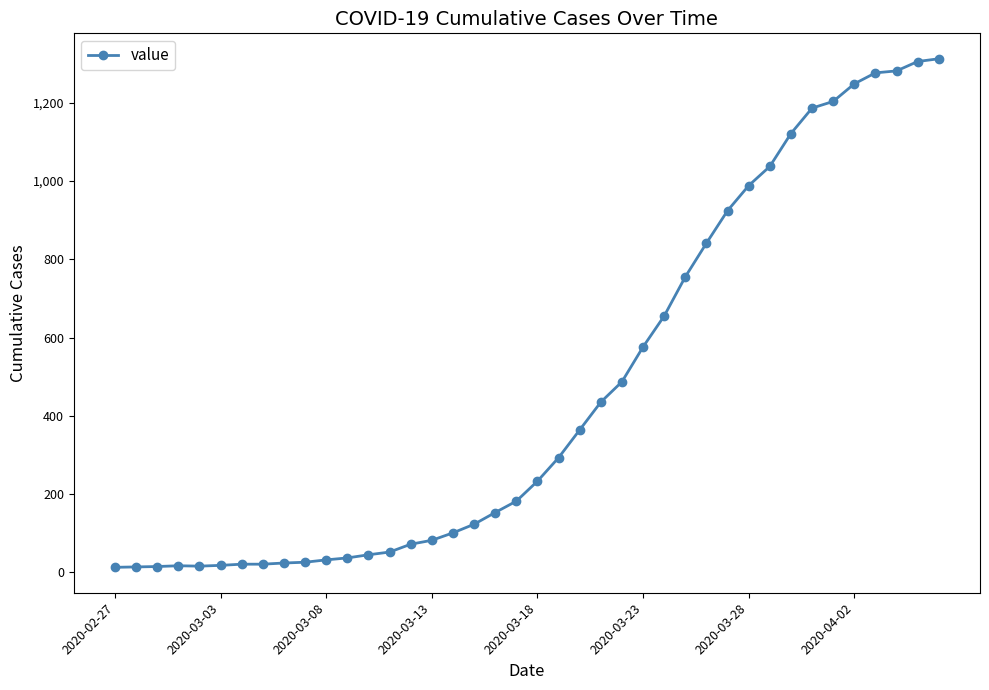

What is the smallest value displayed?

13